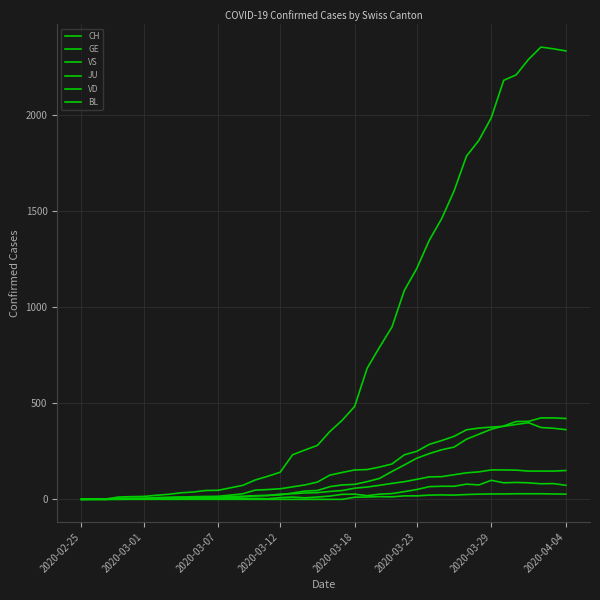

Count the number of categories in the chart.

40